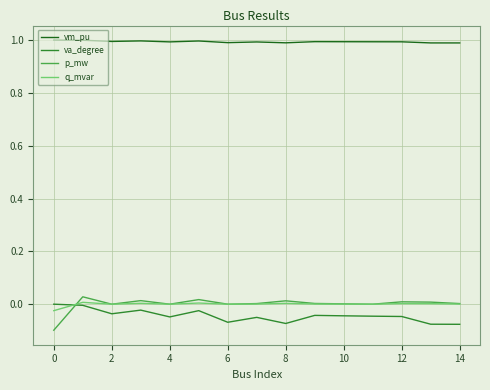

After their last crossing, which series has the higher values: va_degree or p_mw?

p_mw